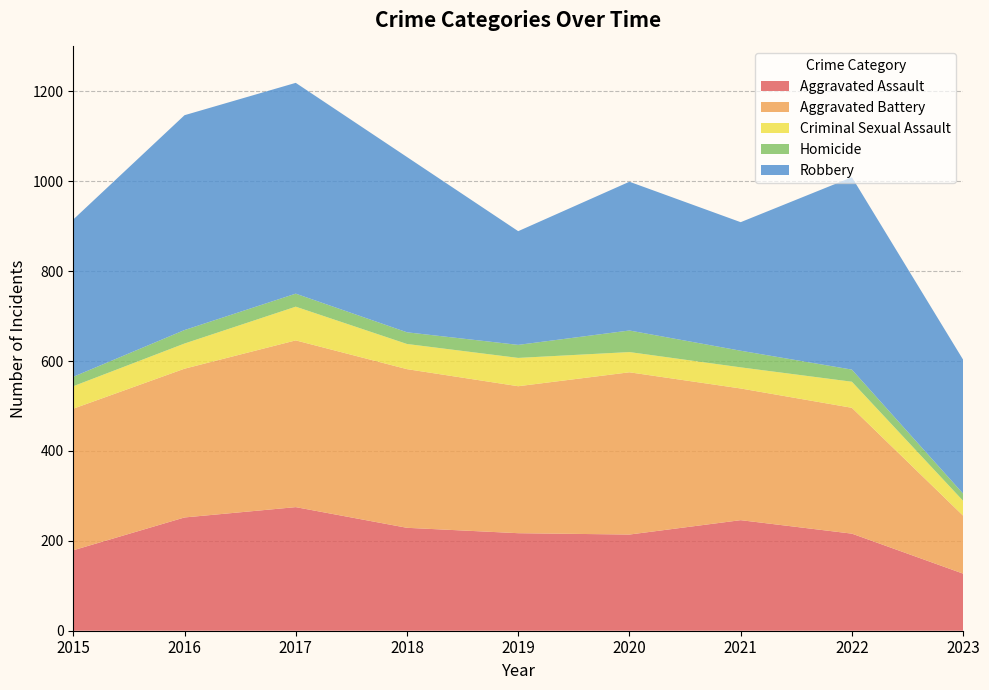

Reading left to right, transcribe all the data shown in this chart.

Aggravated Assault: 179	252	275	229	217	214	246	216	127
Aggravated Battery: 315	331	371	353	327	361	293	280	129
Criminal Sexual Assault: 50	56	75	56	63	45	47	58	33
Homicide: 21	30	29	26	29	48	37	27	16
Robbery: 350	478	469	390	253	331	286	428	298